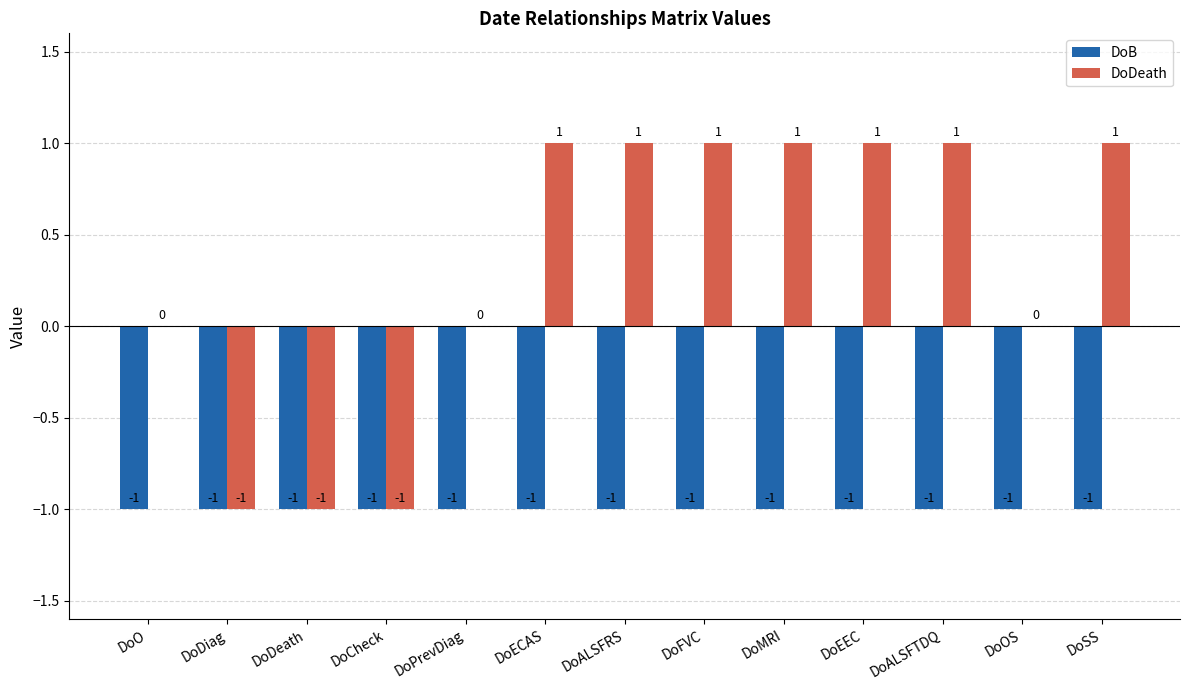

Which series changed the most between DoCheck and DoOS?

DoDeath